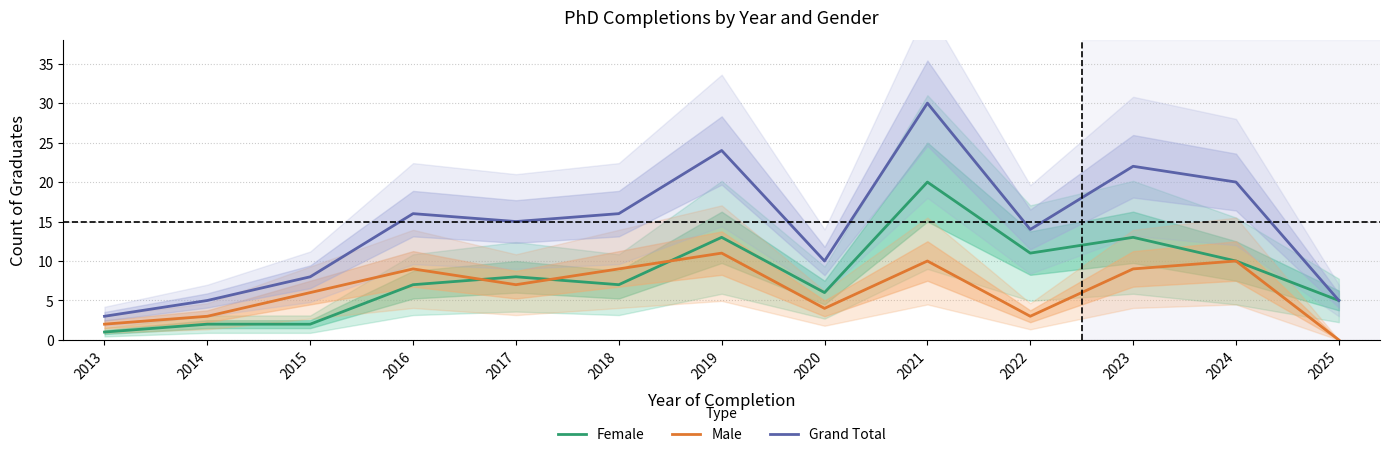

Where does the Male series first go above 7?

2016